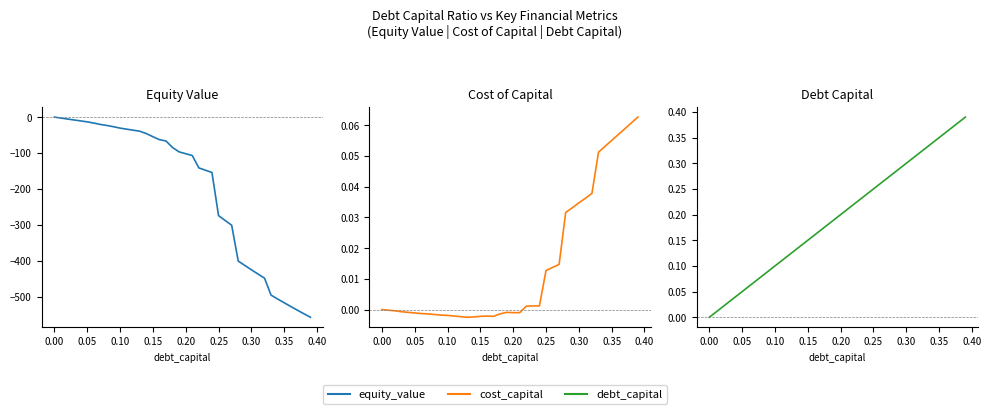

Does the chart have visible grid lines?

No